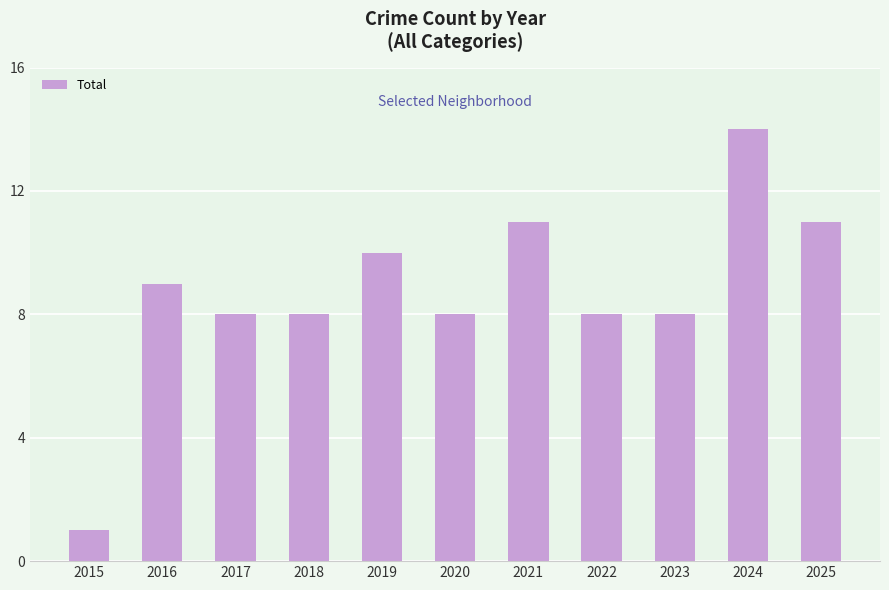

Where does the data first go above 8?

2016